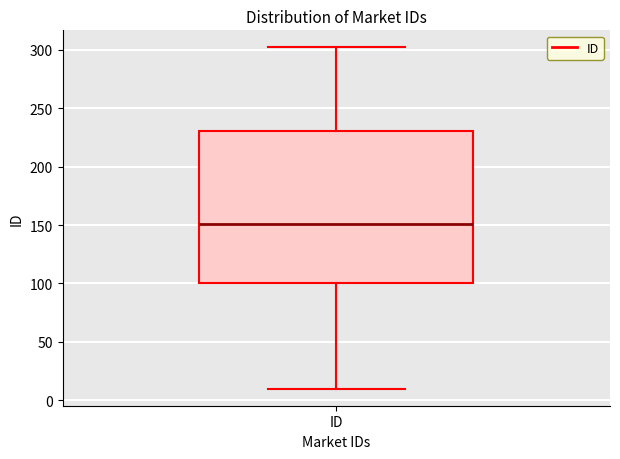

Read this box plot against the y-axis: the position of the median line, the range covered by the box, and the ends of both whiskers. The values are not printed on the chart, so give them approximately, as read against the axis.

median 150, box 100 to 230, whiskers 10 to 300